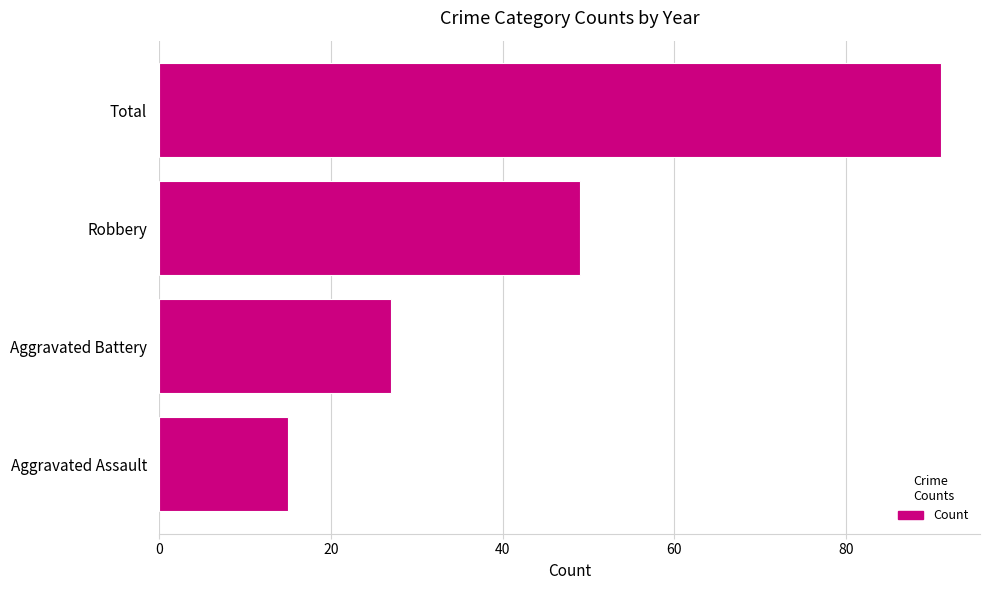

What is the change in value from Robbery to Total?

+42